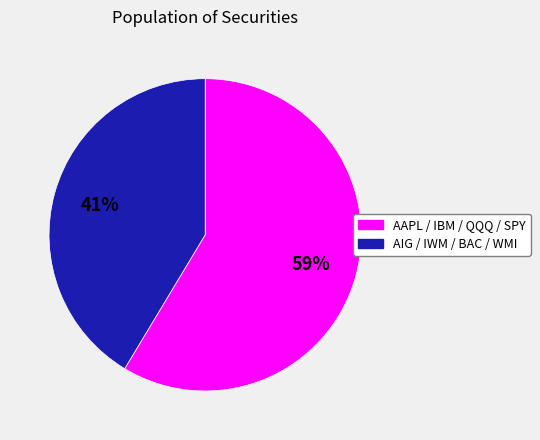

Is there any slice that represents more than half of the pie?

Yes